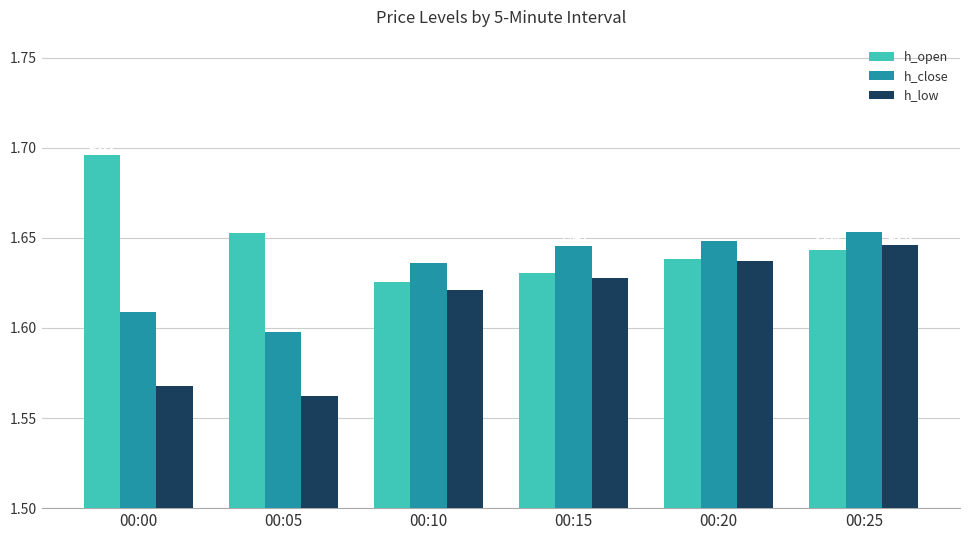

List the series in order of their peak value, lowest first.

h_low, h_close, h_open